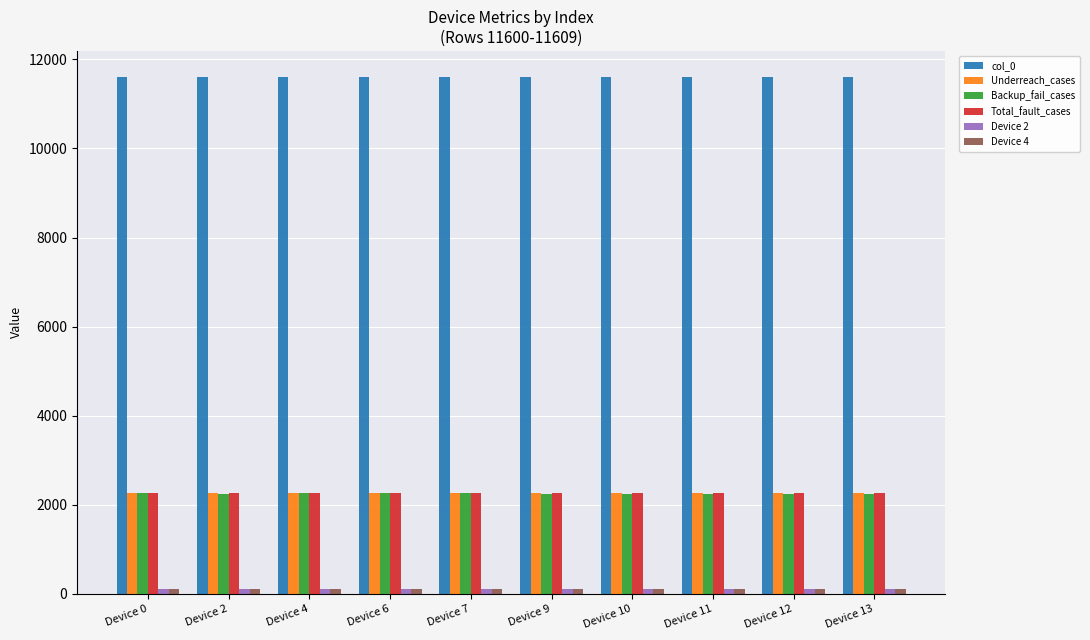

The Underreach_cases series shows 2269 at Device 11. True or false?

True